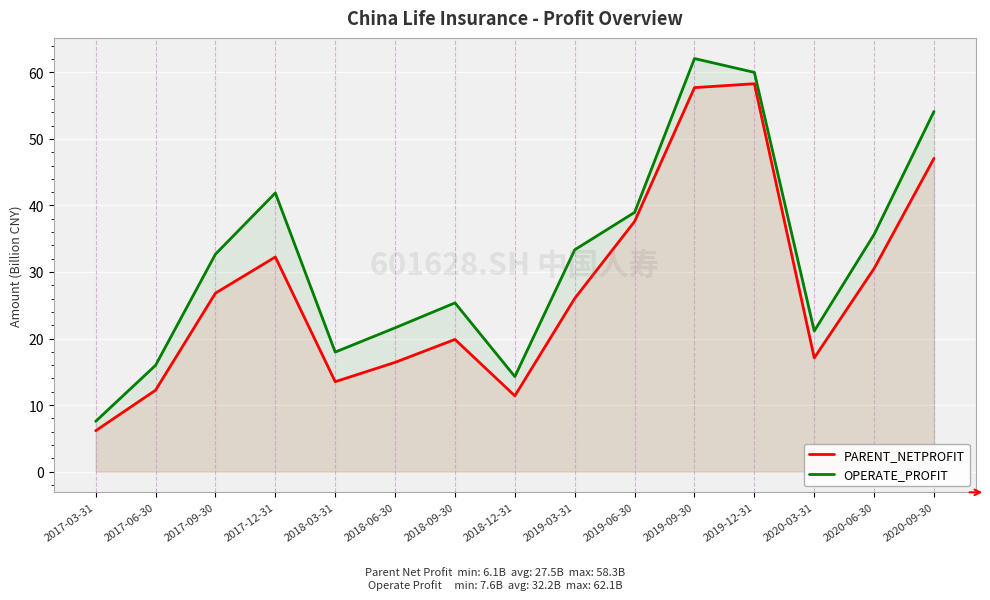

How many lines are shown in the chart?

2